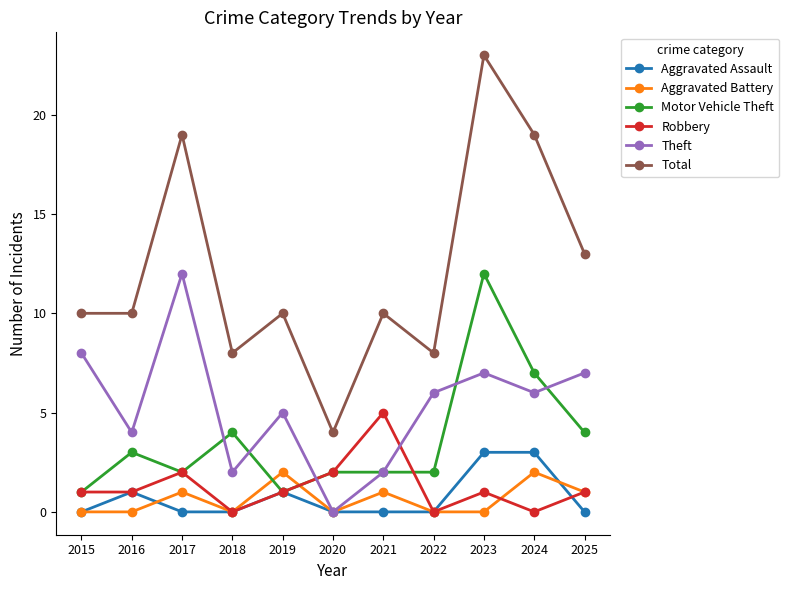

The Robbery series shows 1 at 2015. True or false?

True